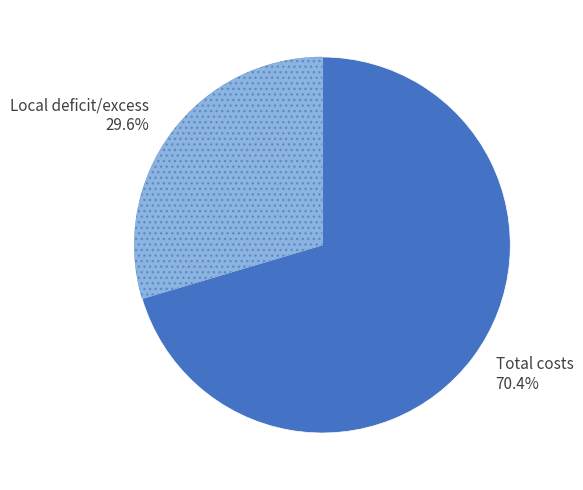

Which category has the smallest portion of the pie?

Local deficit/excess